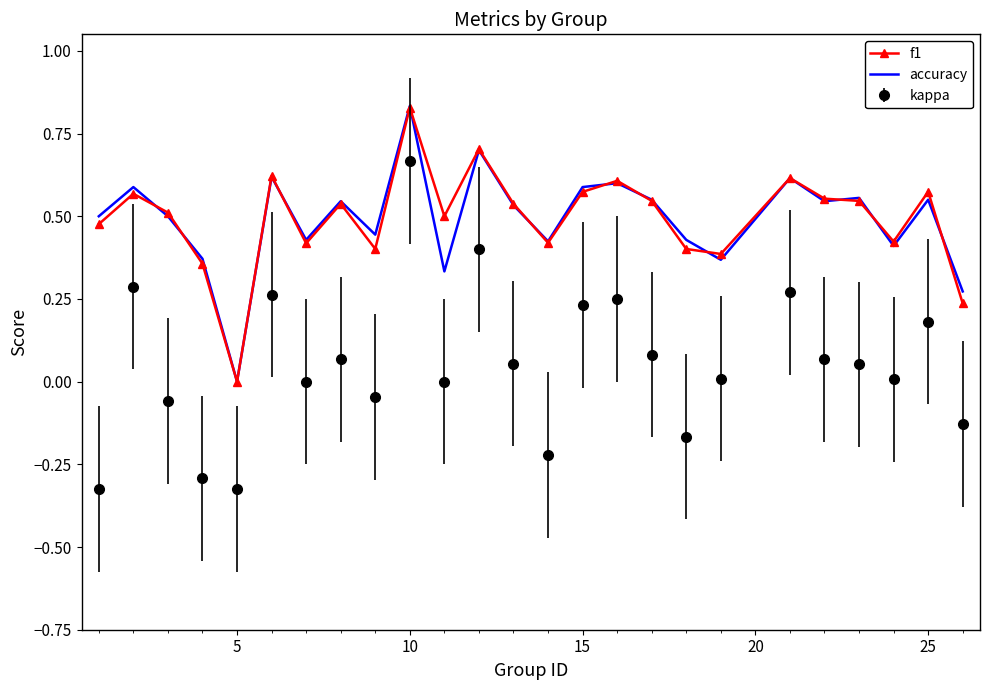

What are all the series names shown in the legend?

f1, accuracy, kappa